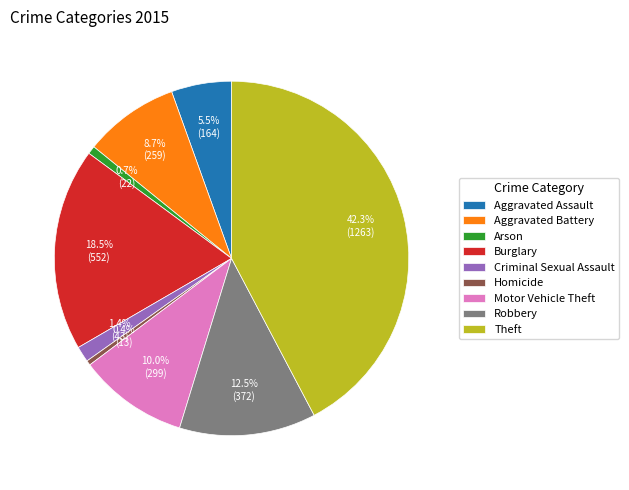

How many segments does this pie chart have?

9